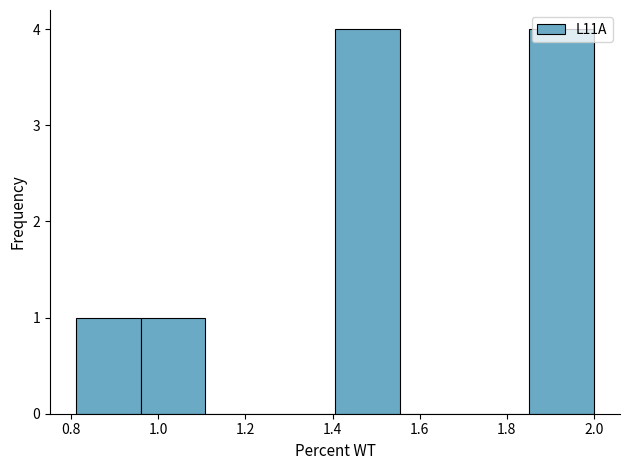

Reading left to right, list every bar in this chart as the range it spans on the x-axis followed by its height. Neither the bar edges nor the heights are printed on the chart, so give them approximately, as read against the axes.

0.82 to 0.96: 1
0.96 to 1.10: 1
1.10 to 1.26: 0
1.26 to 1.40: 0
1.40 to 1.56: 4
1.56 to 1.70: 0
1.70 to 1.86: 0
1.86 to 2.00: 4